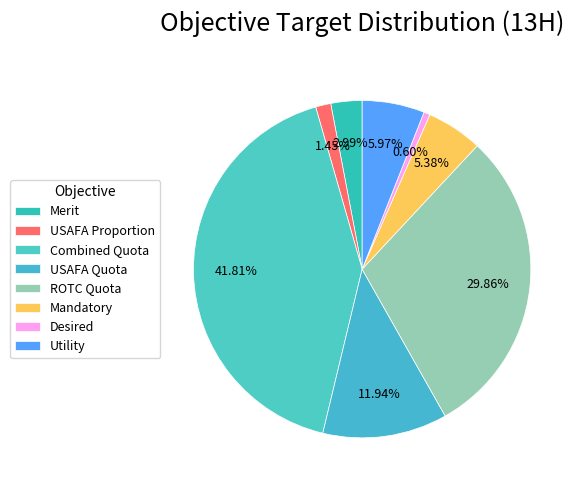

Is there a majority slice in this chart?

No